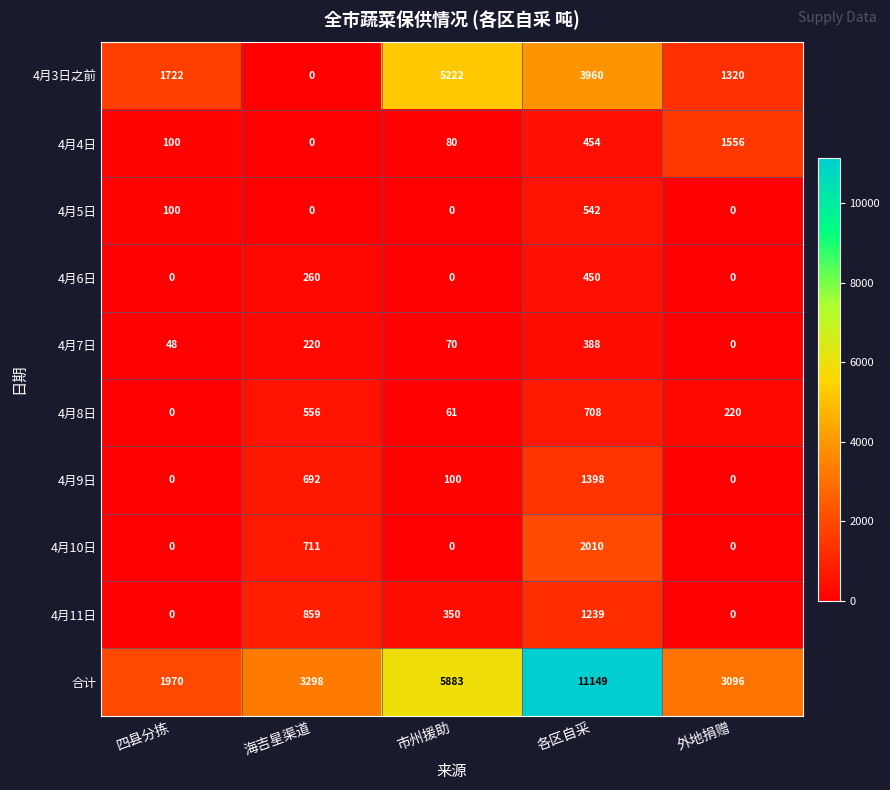

List the series in order of their peak value, lowest first.

4月7日, 4月6日, 4月5日, 4月8日, 4月11日, 4月9日, 4月4日, 4月10日, 4月3日之前, 合计